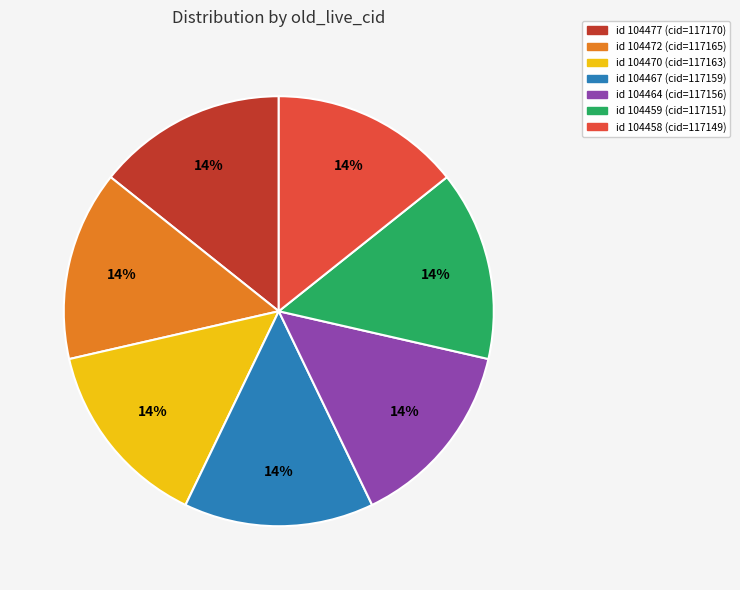

Is there a majority slice in this chart?

No